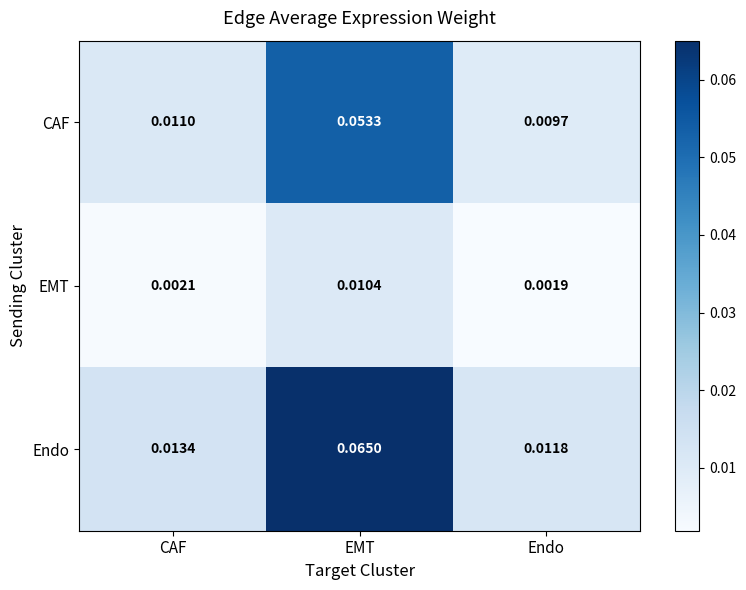

Is the value of Endo at Endo greater than the value of CAF at EMT?

No